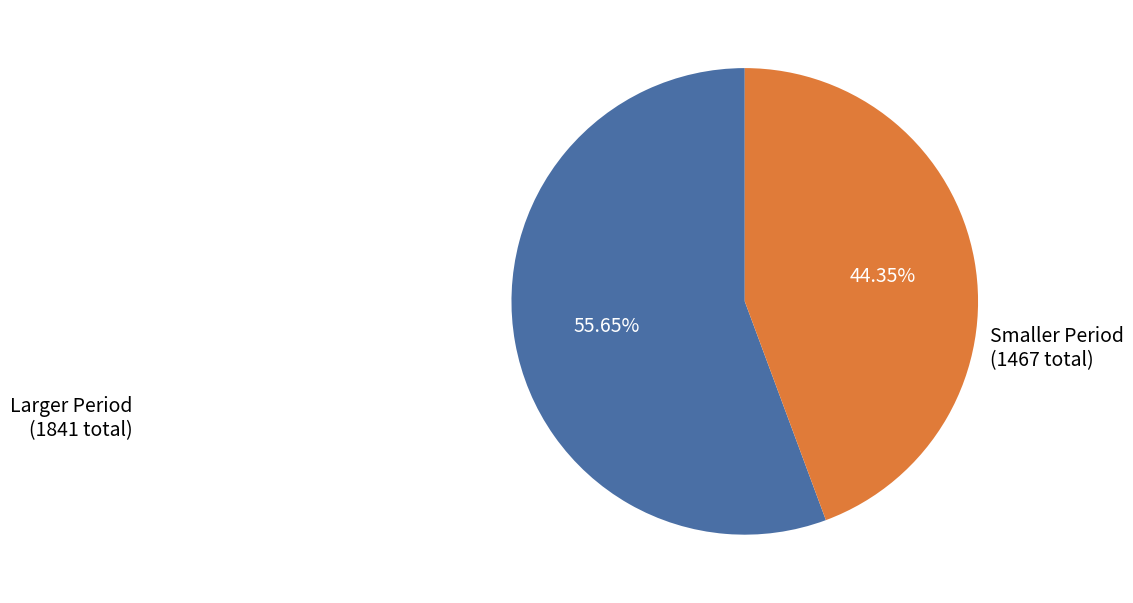

Count the number of slices in the pie.

2